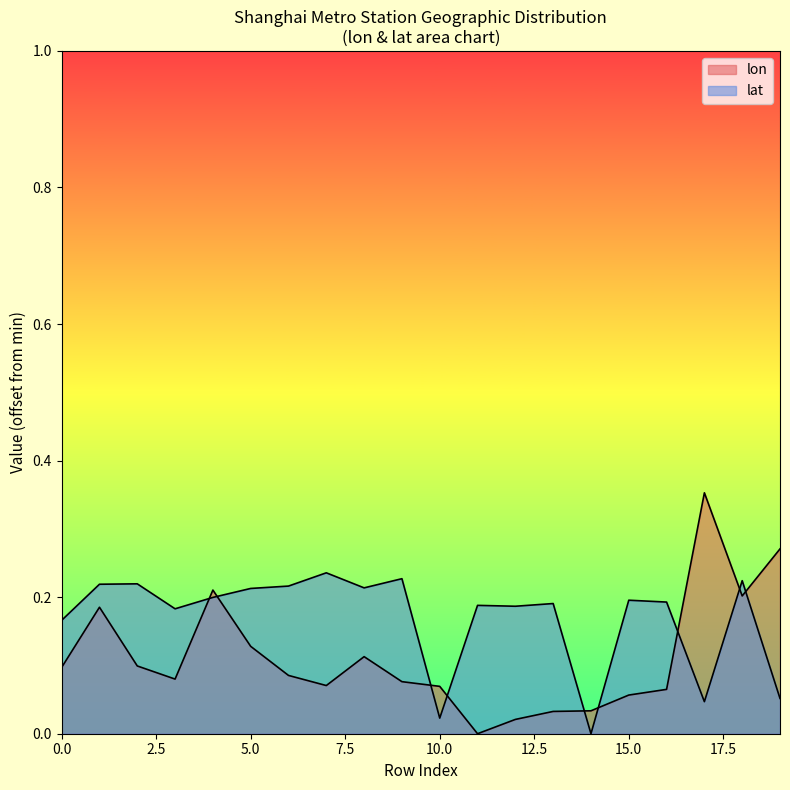

How many lines are shown in the chart?

2